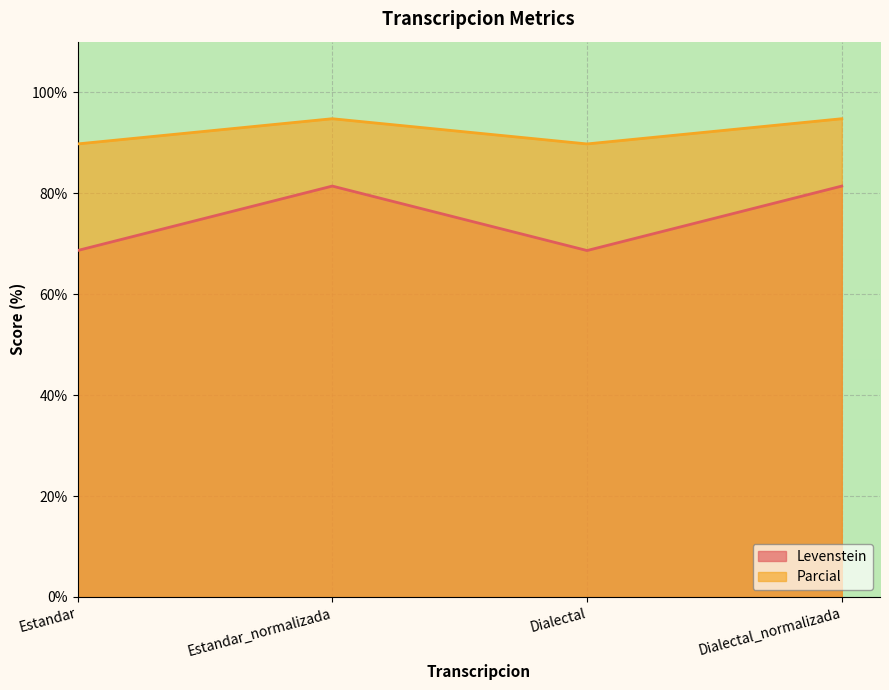

Reading left to right, transcribe all the data shown in this chart.

Levenstein: Estandar=68.6	Estandar_normalizada=81.4	Dialectal=68.6	Dialectal_normalizada=81.4
Parcial: Estandar=89.7	Estandar_normalizada=94.7	Dialectal=89.7	Dialectal_normalizada=94.7